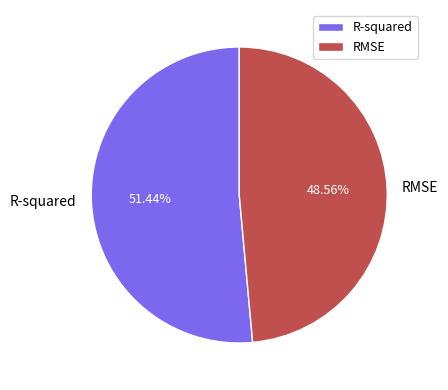

Which has a higher value, RMSE or R-squared?

R-squared